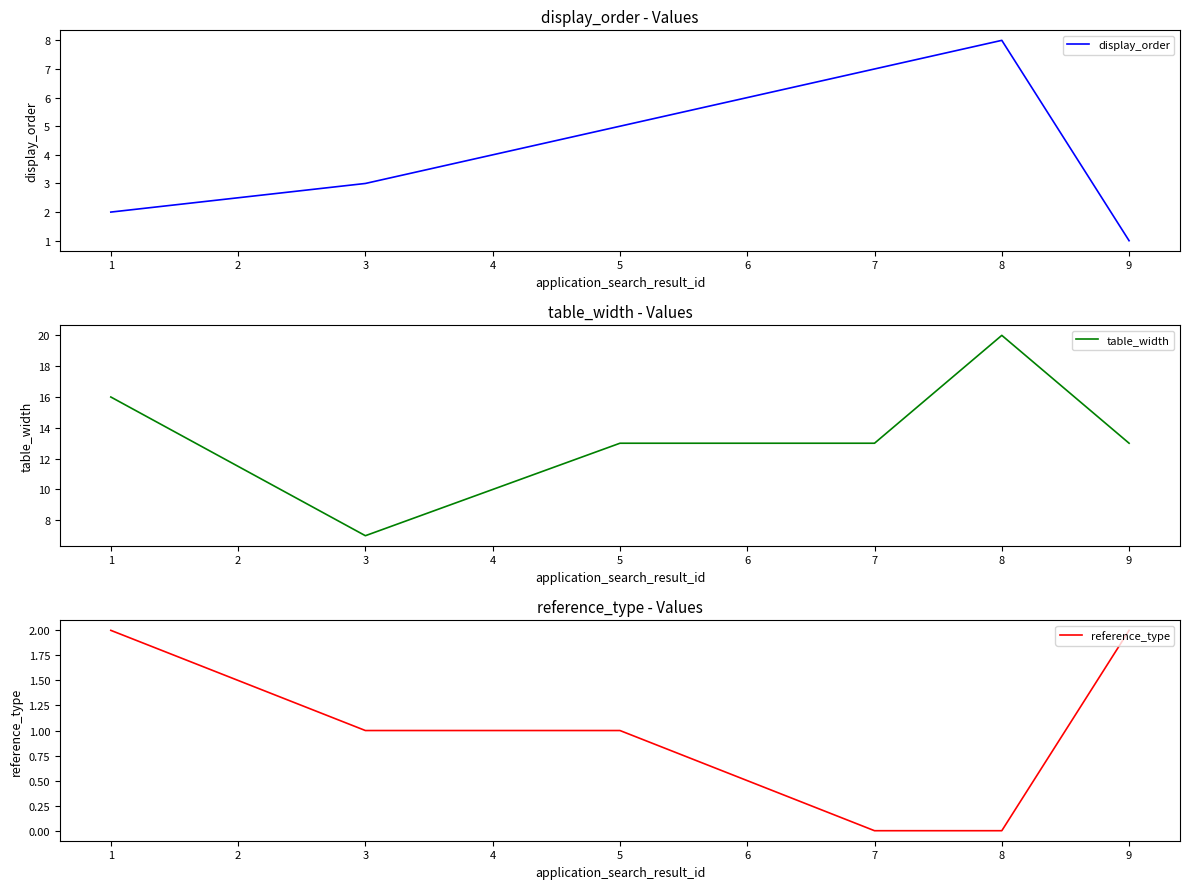

Is this an area chart (filled region under the line)?

No